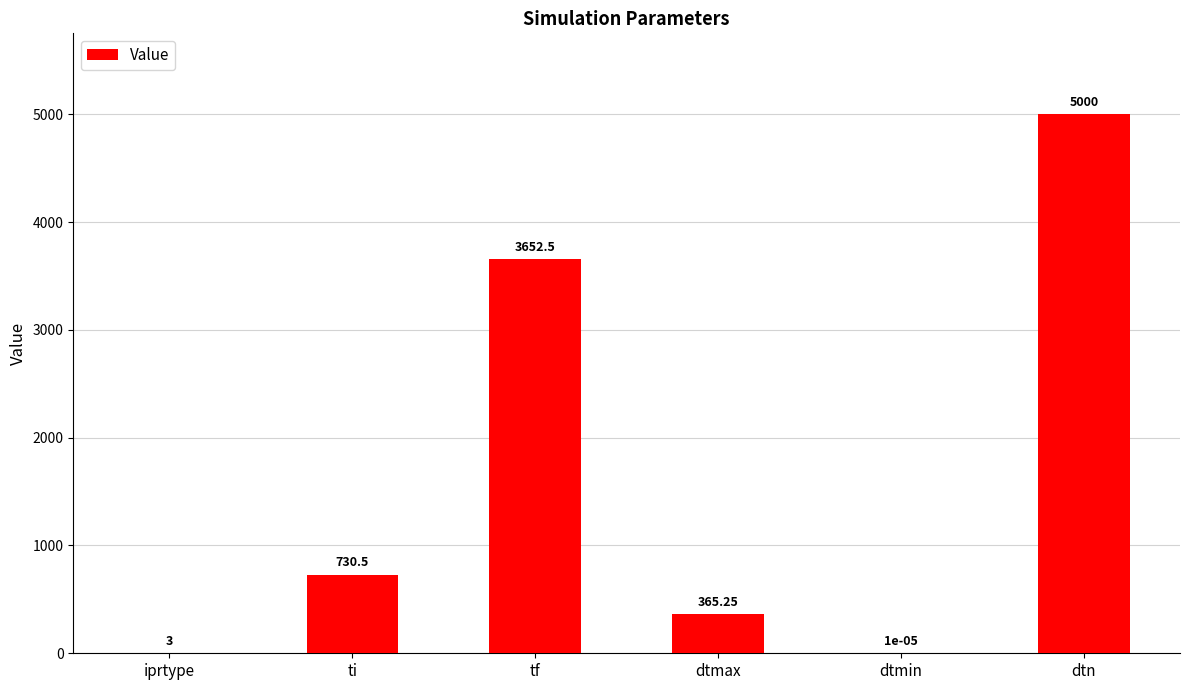

Are the bars horizontal?

No